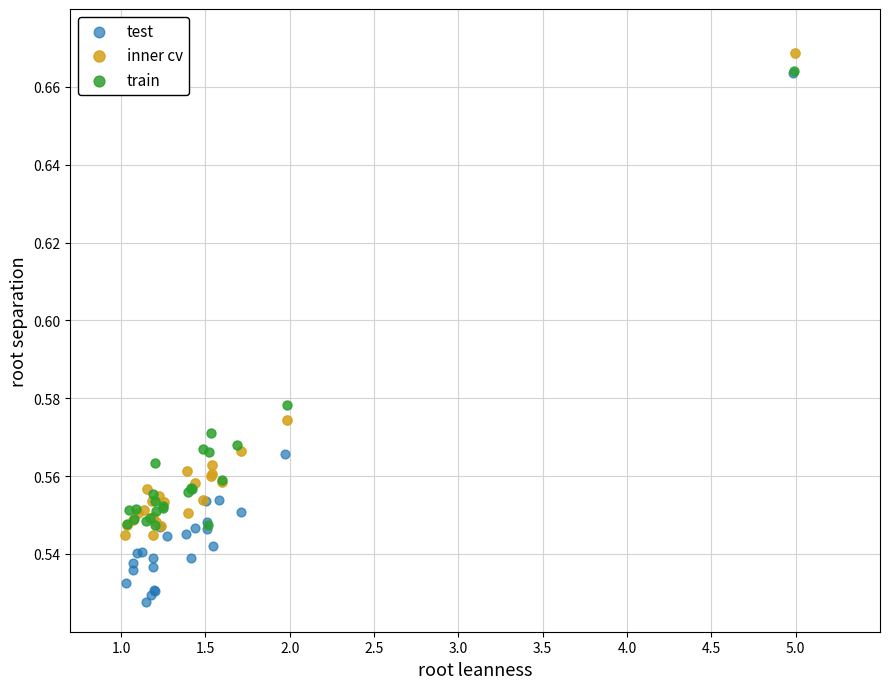

Which series has the largest Y range (max minus min)?

test